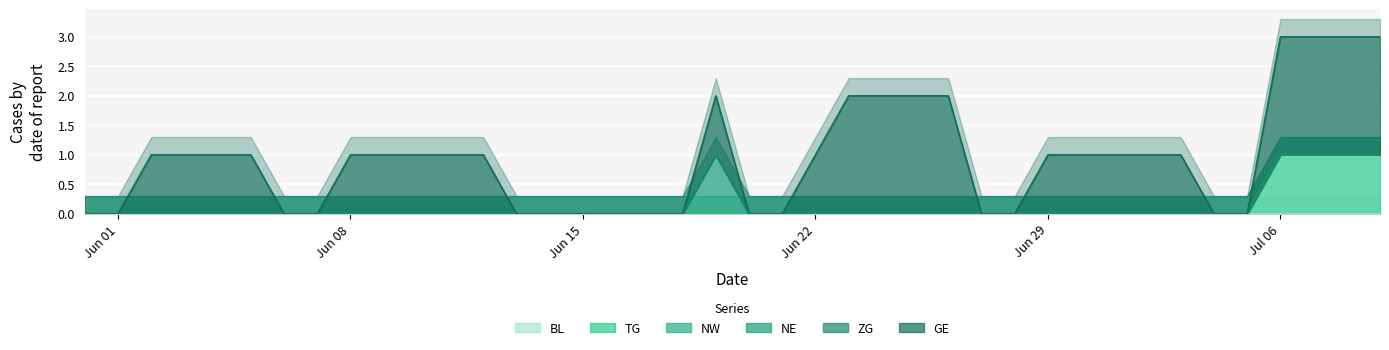

The NW series shows 0 at 1. True or false?

True